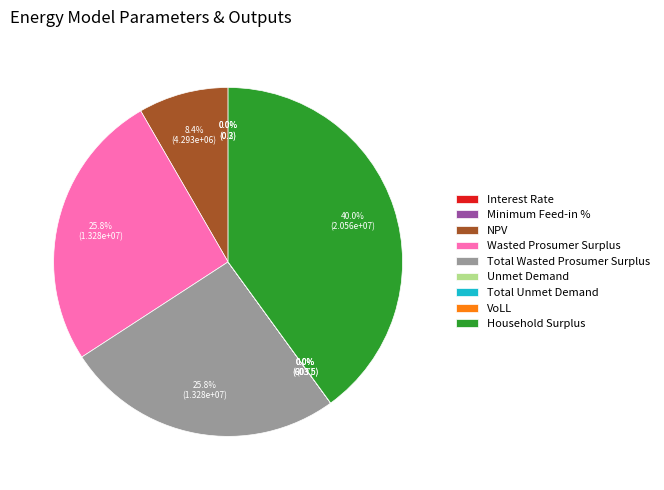

Between VoLL and Wasted Prosumer Surplus, which is larger?

Wasted Prosumer Surplus